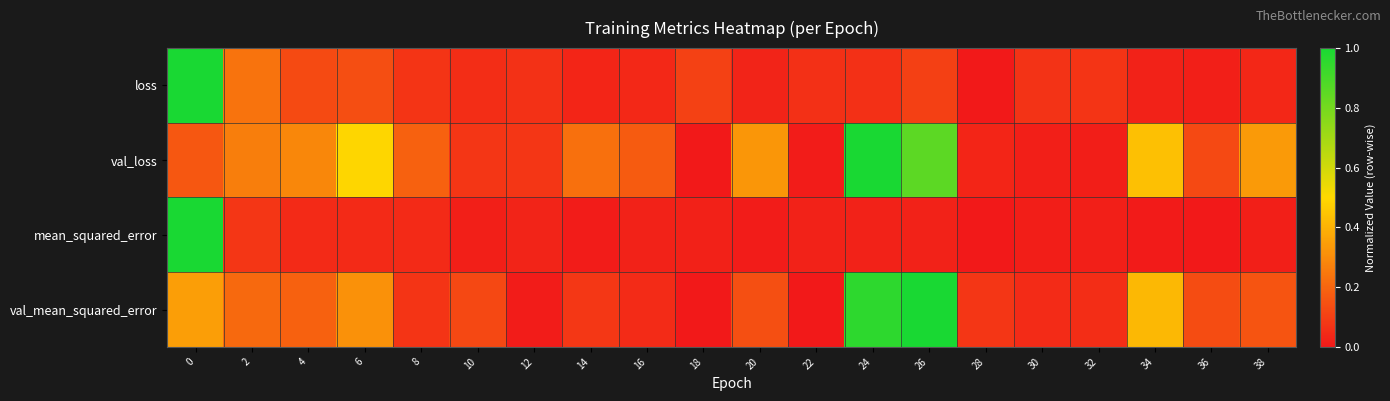

Reading left to right, extract all data points from this chart.

loss: 0=1.0	2=0.2	4=0.1	6=0.1	8=0.1	10=0.1	12=0.1	14=0.0	16=0.0	18=0.1	20=0.0	22=0.1	24=0.1	26=0.1	28=0.0	30=0.1	32=0.1	34=0.0	36=0.0	38=0.0
val_loss: 0=0.2	2=0.3	4=0.3	6=0.5	8=0.2	10=0.1	12=0.1	14=0.2	16=0.2	18=0.0	20=0.3	22=0.0	24=1.0	26=0.9	28=0.0	30=0.0	32=0.0	34=0.4	36=0.1	38=0.3
mean_squared_error: 0=1.0	2=0.1	4=0.0	6=0.0	8=0.0	10=0.0	12=0.0	14=0.0	16=0.0	18=0.0	20=0.0	22=0.0	24=0.0	26=0.0	28=0.0	30=0.0	32=0.0	34=0.0	36=0.0	38=0.0
val_mean_squared_error: 0=0.3	2=0.2	4=0.2	6=0.3	8=0.1	10=0.1	12=0.0	14=0.1	16=0.0	18=0.0	20=0.1	22=0.0	24=1.0	26=1.0	28=0.1	30=0.0	32=0.1	34=0.4	36=0.1	38=0.2